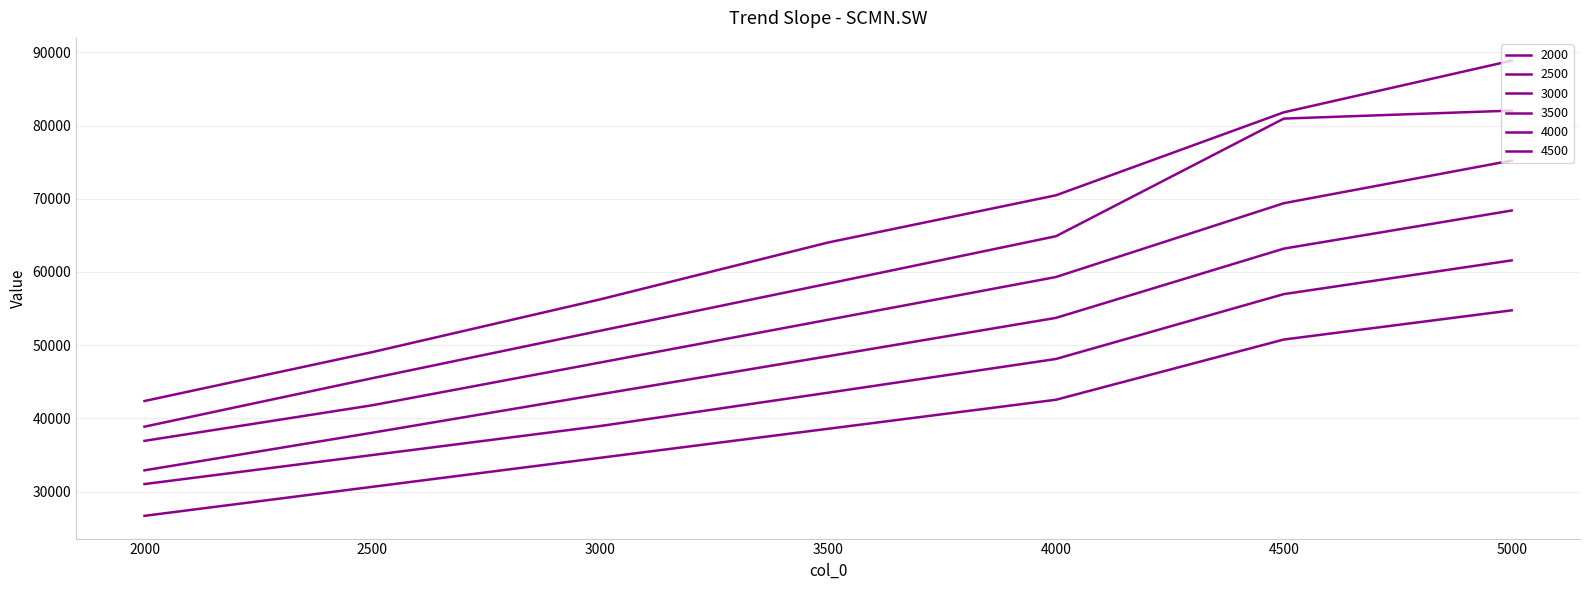

True or false: 3500 has more than 0 interior local peaks.

False